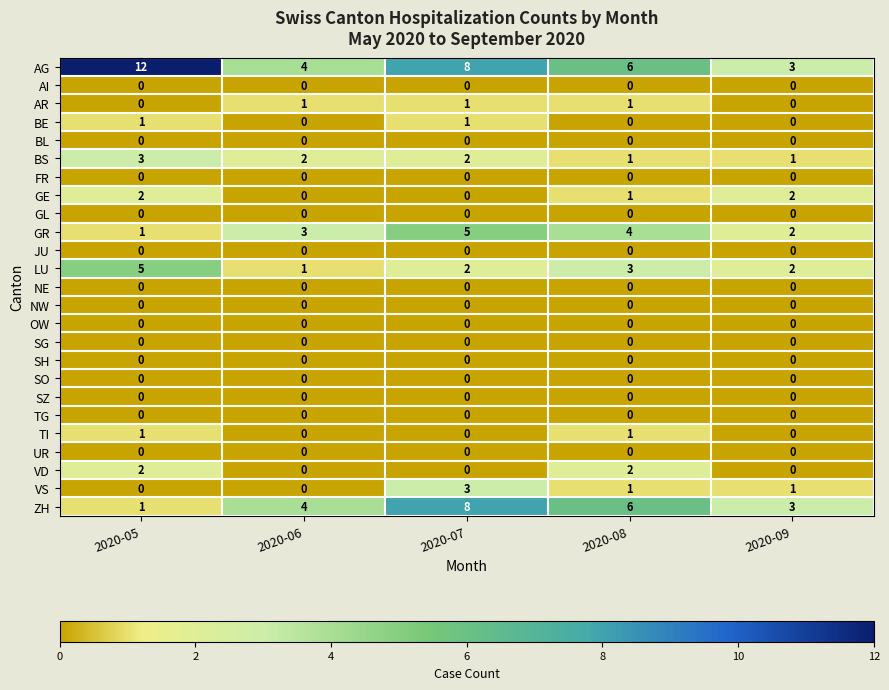

What is the total value across all series at 2020-08?

26